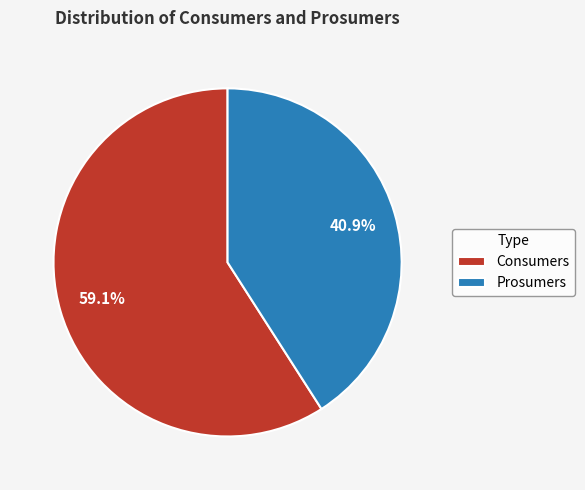

Which slice represents more than half of the pie?

Consumers